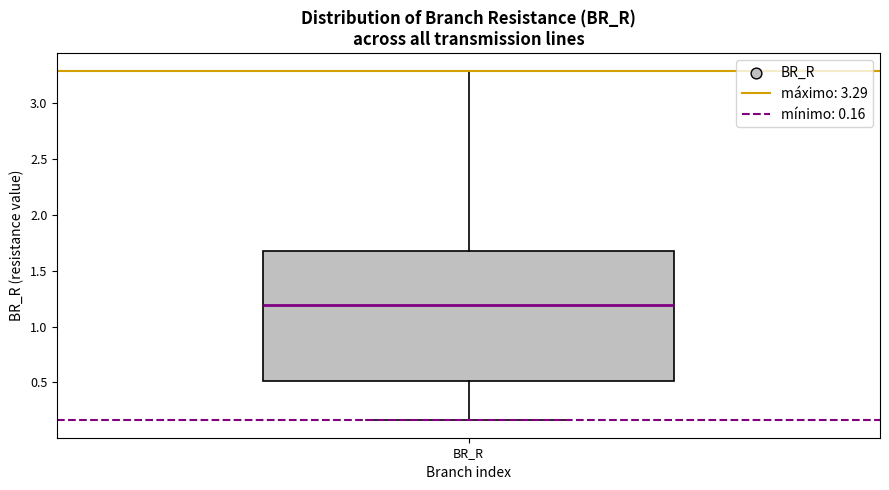

Read this box plot against the y-axis: the position of the median line, the range covered by the box, and the ends of both whiskers. The values are not printed on the chart, so give them approximately, as read against the axis.

median 1.20, box 0.50 to 1.70, whiskers 0.15 to 3.30